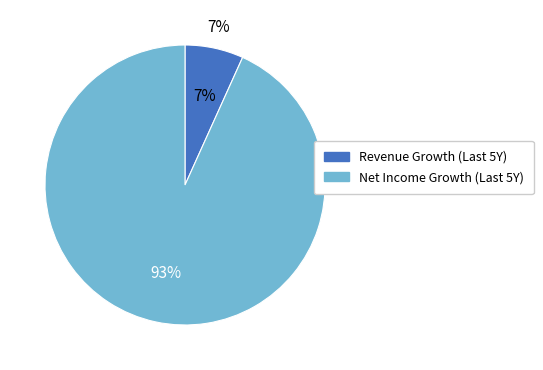

Which slice is the largest?

historical_growth_net_income_last_5_years